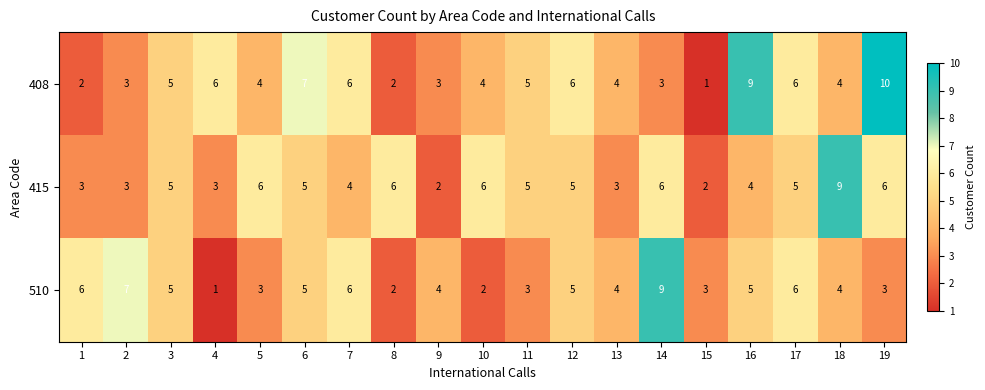

Which series has the largest total across all categories?

408